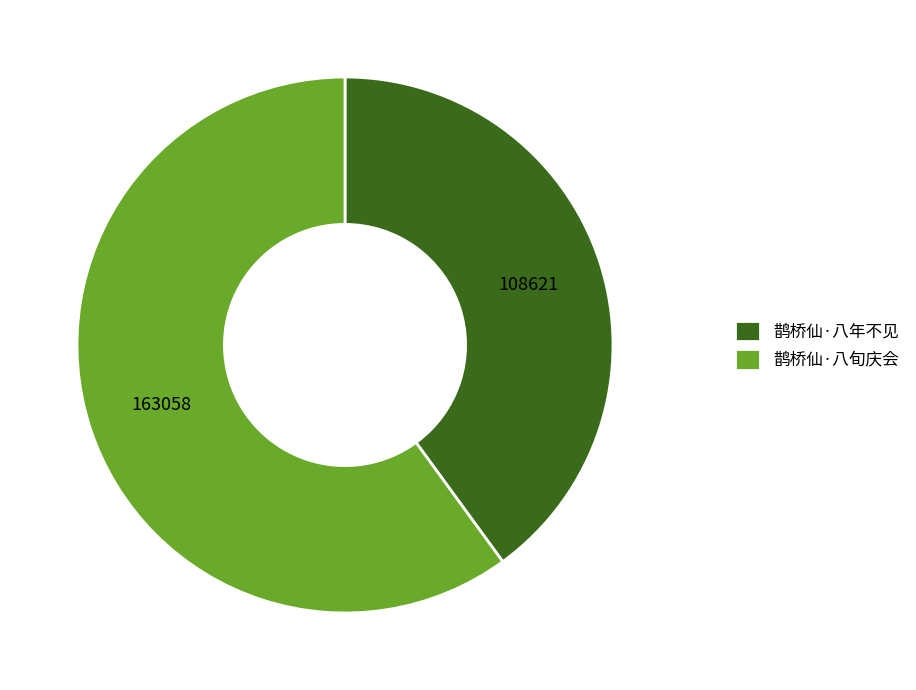

How many segments does this pie chart have?

2